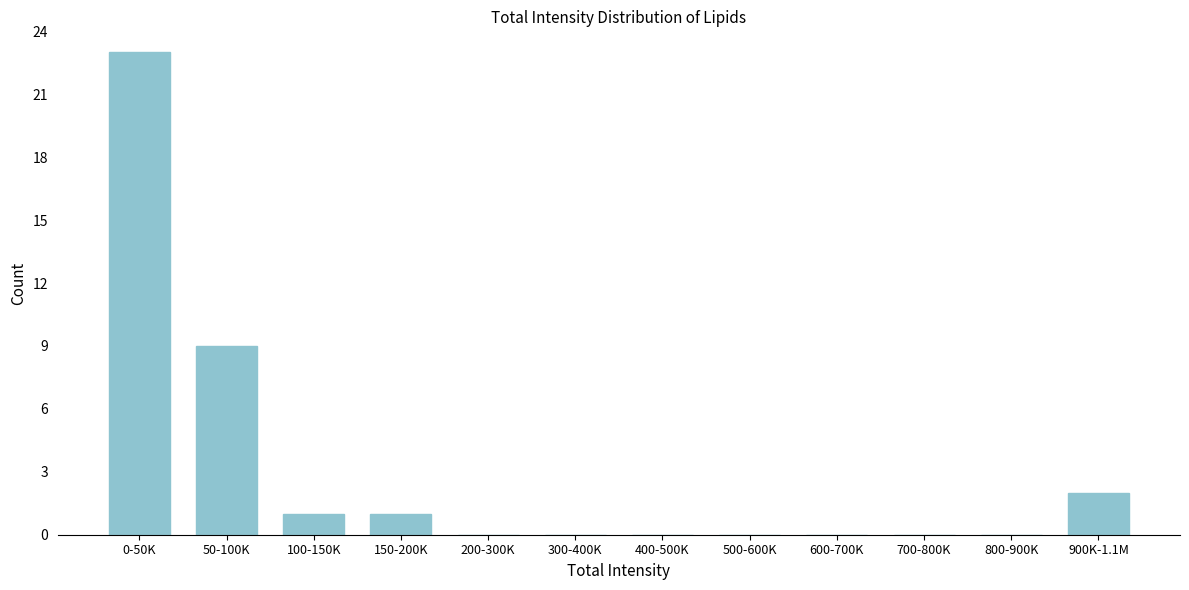

Reading left to right, transcribe all the data shown in this chart.

0-50K=23	50-100K=9	100-150K=1	150-200K=1	200-300K=0	300-400K=0	400-500K=0	500-600K=0	600-700K=0	700-800K=0	800-900K=0	900K-1.1M=2